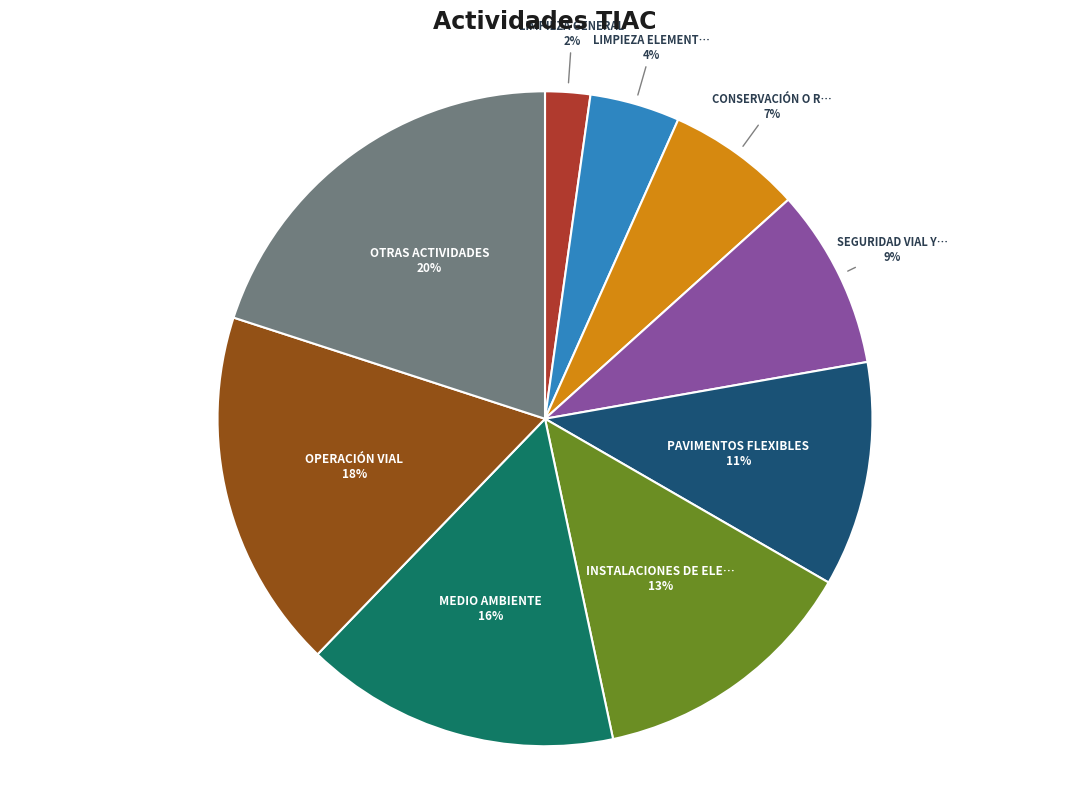

Is there a majority slice in this chart?

No